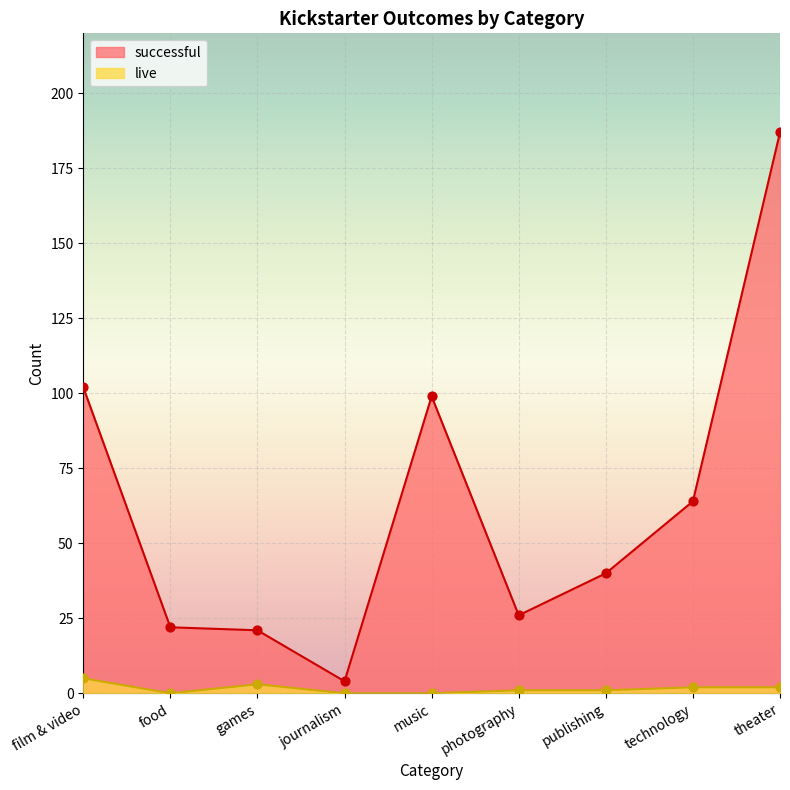

Which series reaches the maximum Y coordinate?

successful